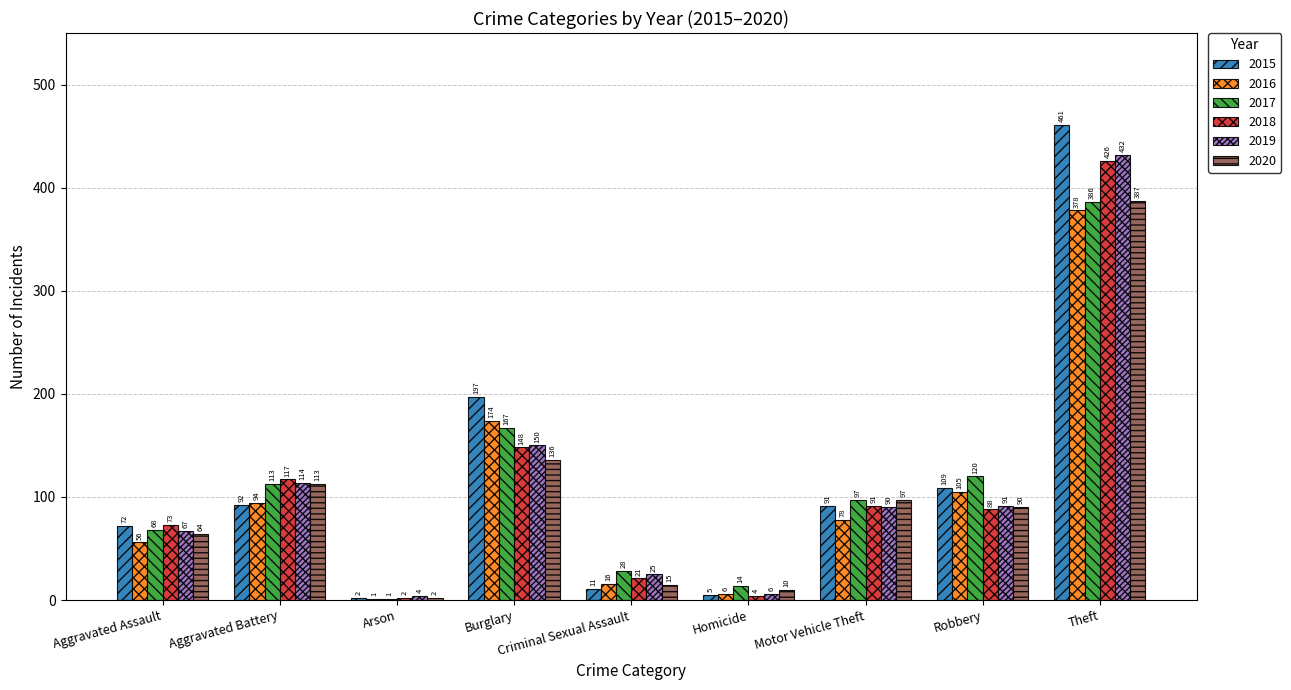

At which label is 2015 closest to 231?

Burglary